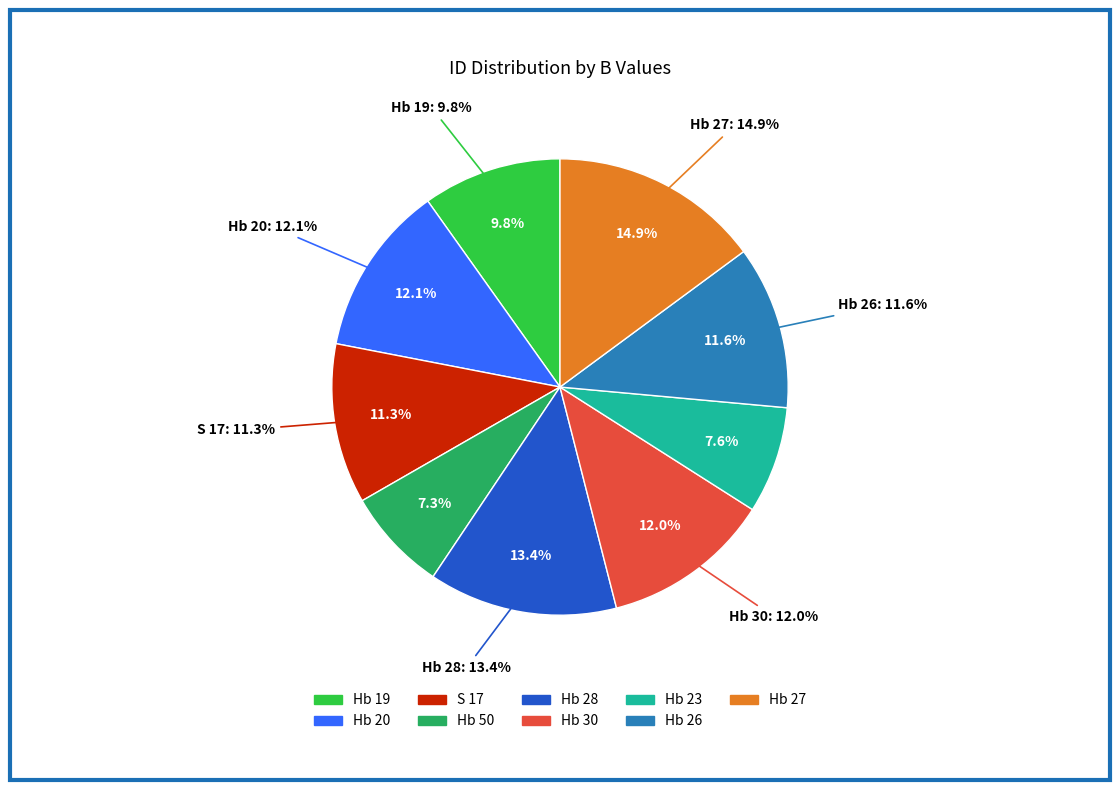

Rank the categories by value from lowest to highest.

Hb 50, Hb 23, Hb 19, S 17, Hb 26, Hb 30, Hb 20, Hb 28, Hb 27